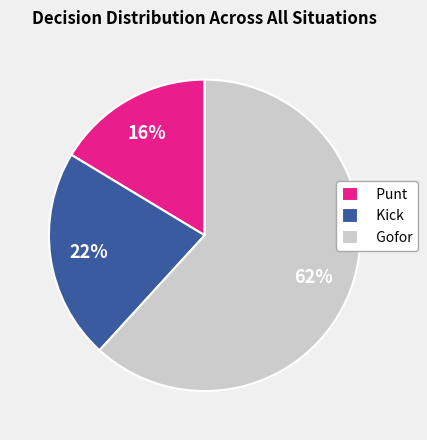

Which slice is the largest?

Gofor